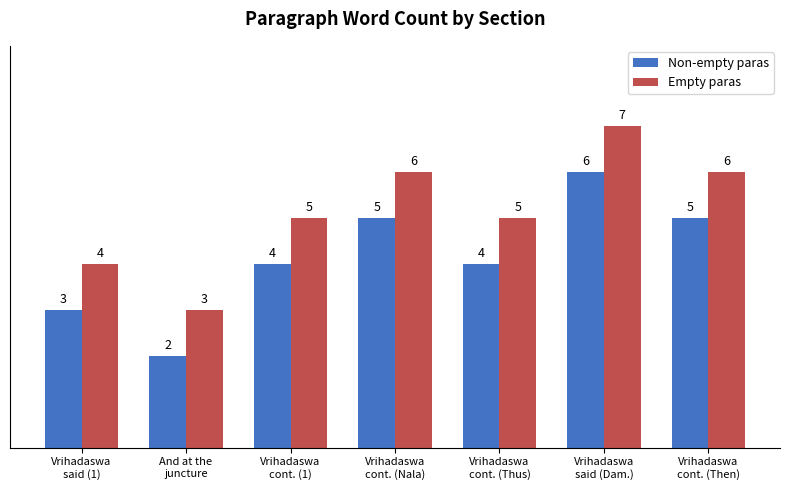

List the series in order of their overall mean, lowest first.

Non-empty paras, Empty paras